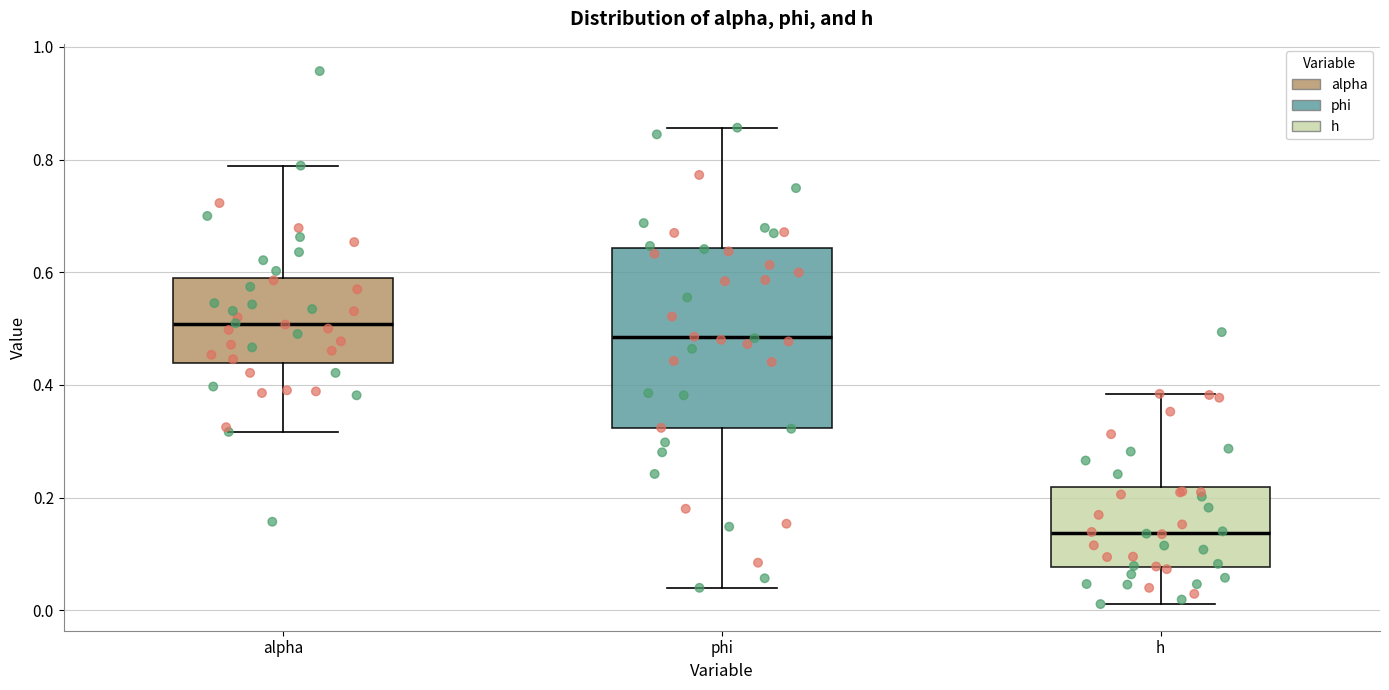

Which box has the highest median line?

alpha